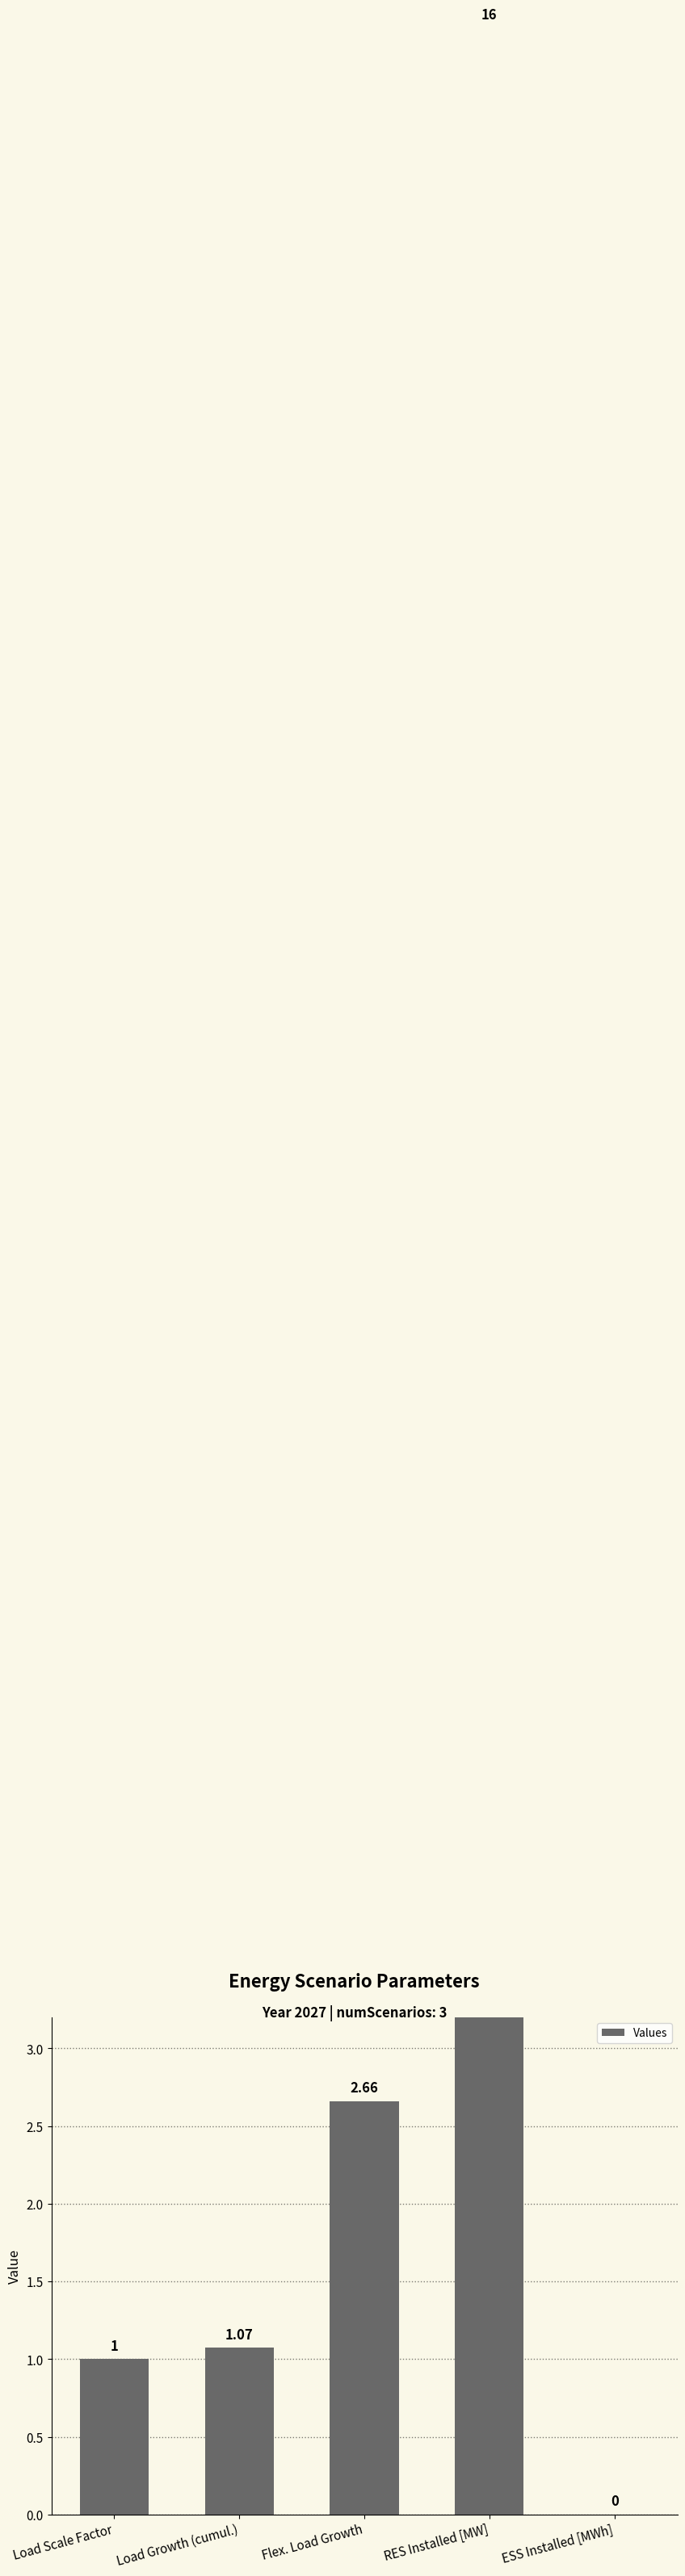

Are the bars horizontal?

No